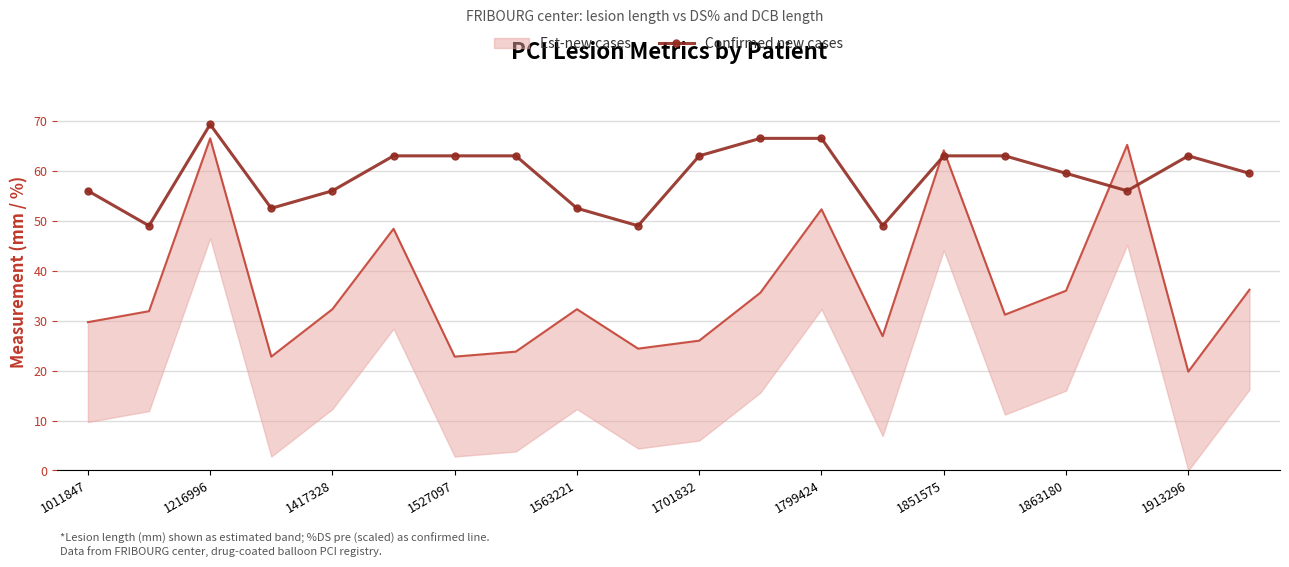

What is the minimum value for Confirmed new cases?

49.0